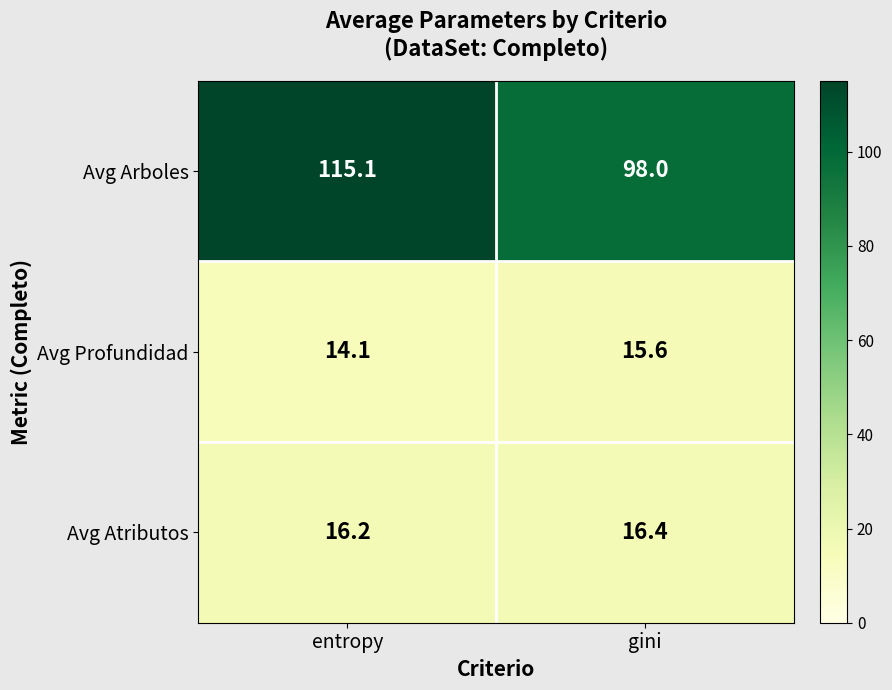

The Avg Profundidad series shows 6.3 at entropy. True or false?

False